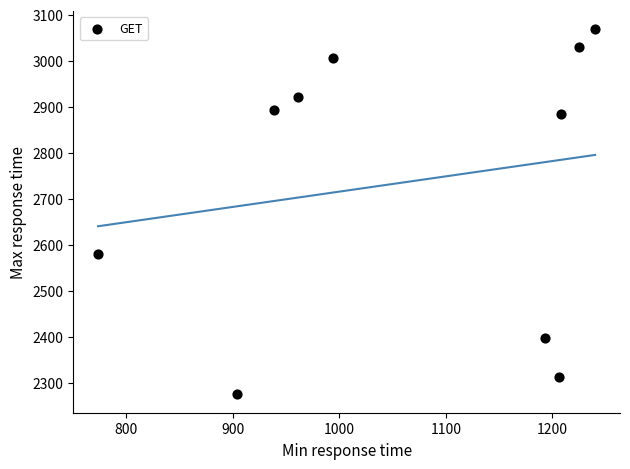

What is the range of X values (max minus min)?

466